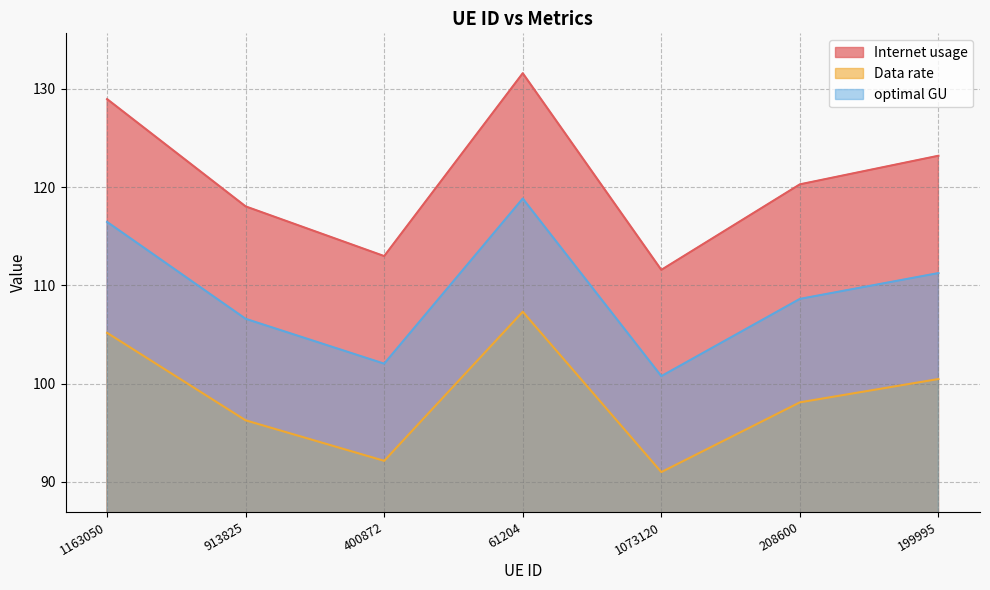

True or false: Internet usage and optimal GU cross at least once.

False